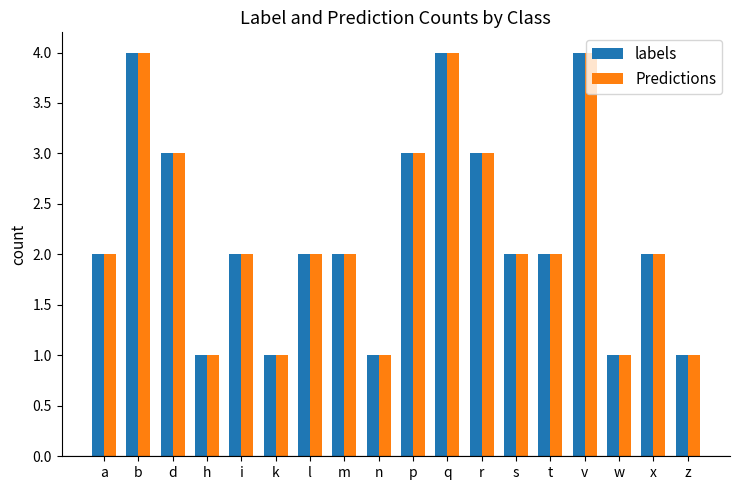

Reading right to left, what are all the values shown in this chart?

labels: z=1	x=2	w=1	v=4	t=2	s=2	r=3	q=4	p=3	n=1	m=2	l=2	k=1	i=2	h=1	d=3	b=4	a=2
Predictions: z=1	x=2	w=1	v=4	t=2	s=2	r=3	q=4	p=3	n=1	m=2	l=2	k=1	i=2	h=1	d=3	b=4	a=2